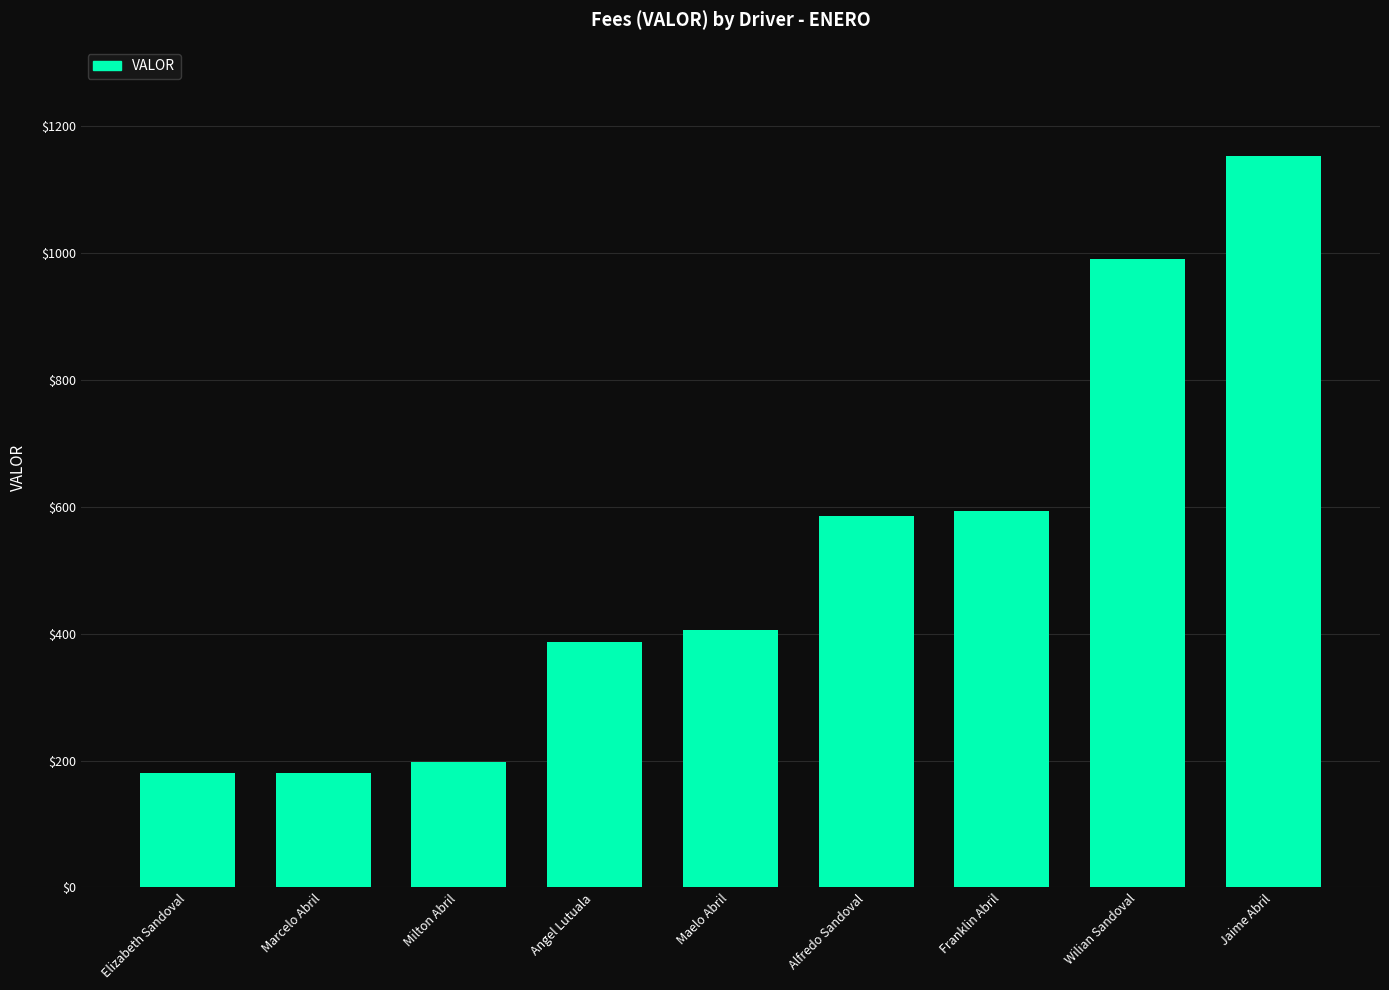

What is the sum of the values at Angel Lutuala and Alfredo Sandoval?

972